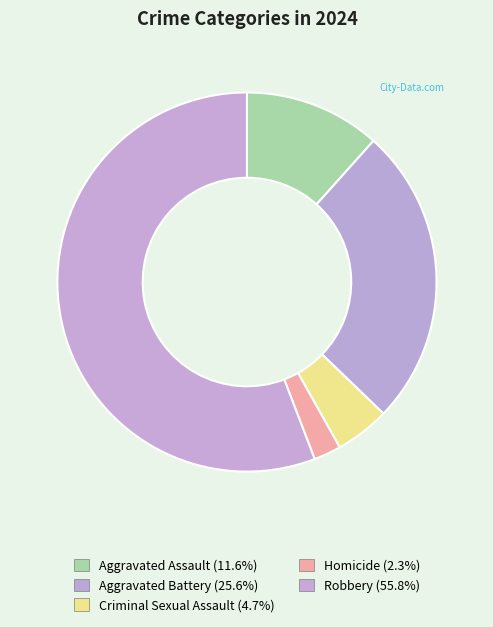

How many slices are in this pie chart?

5